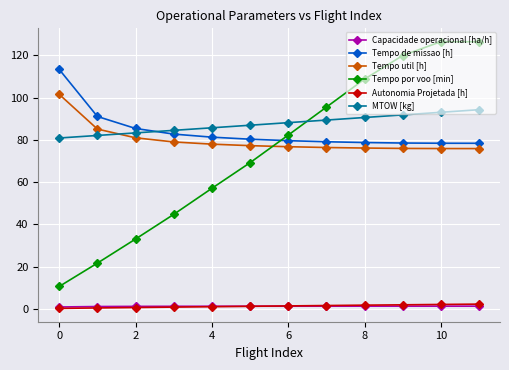

What is the minimum value for Tempo por voo [min]?

10.6